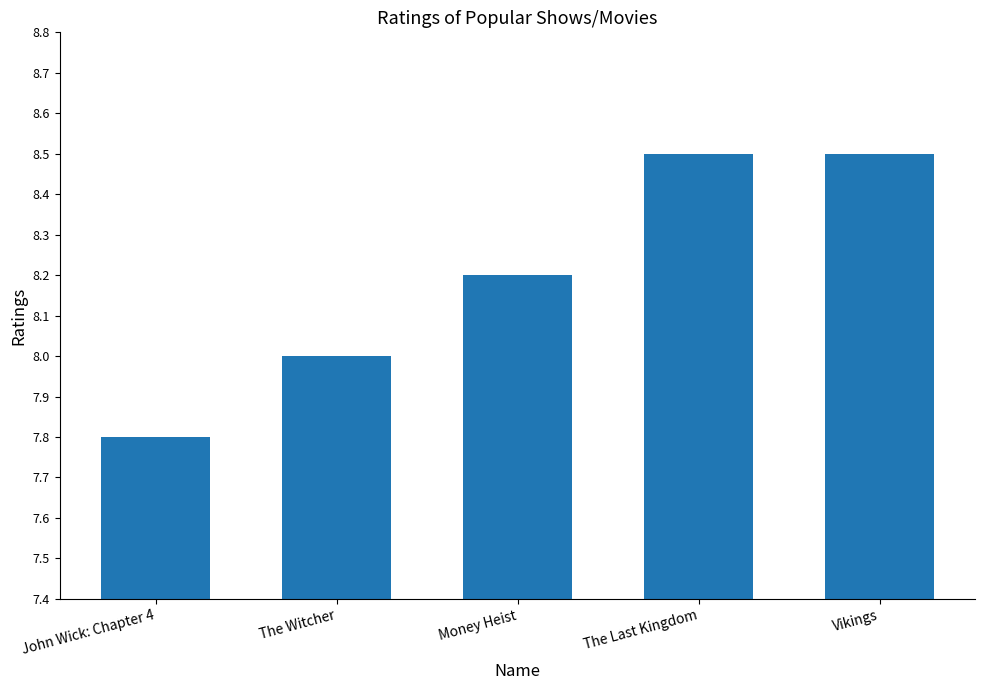

How many distinct data groups are displayed?

1